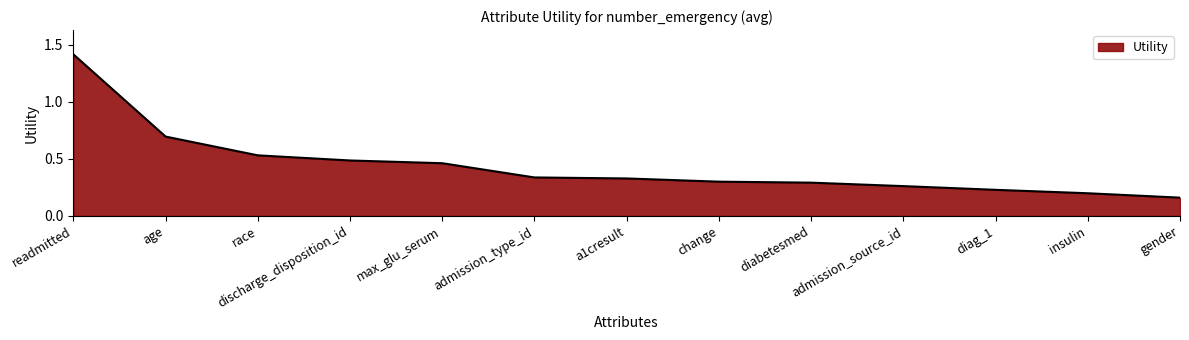

Which has a higher value, discharge_disposition_id or a1cresult?

discharge_disposition_id